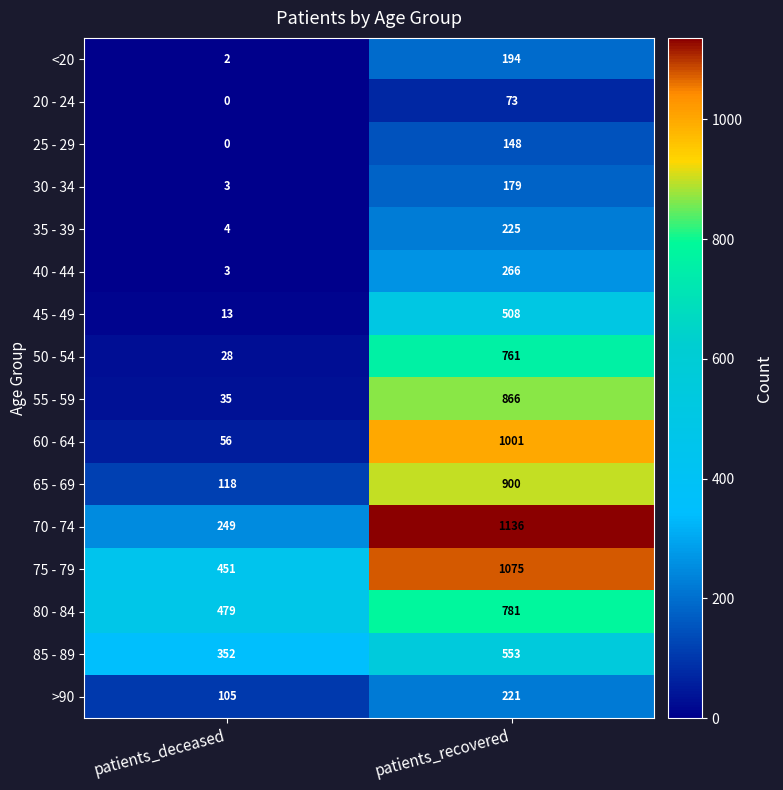

What is the maximum value shown in the chart?

1136